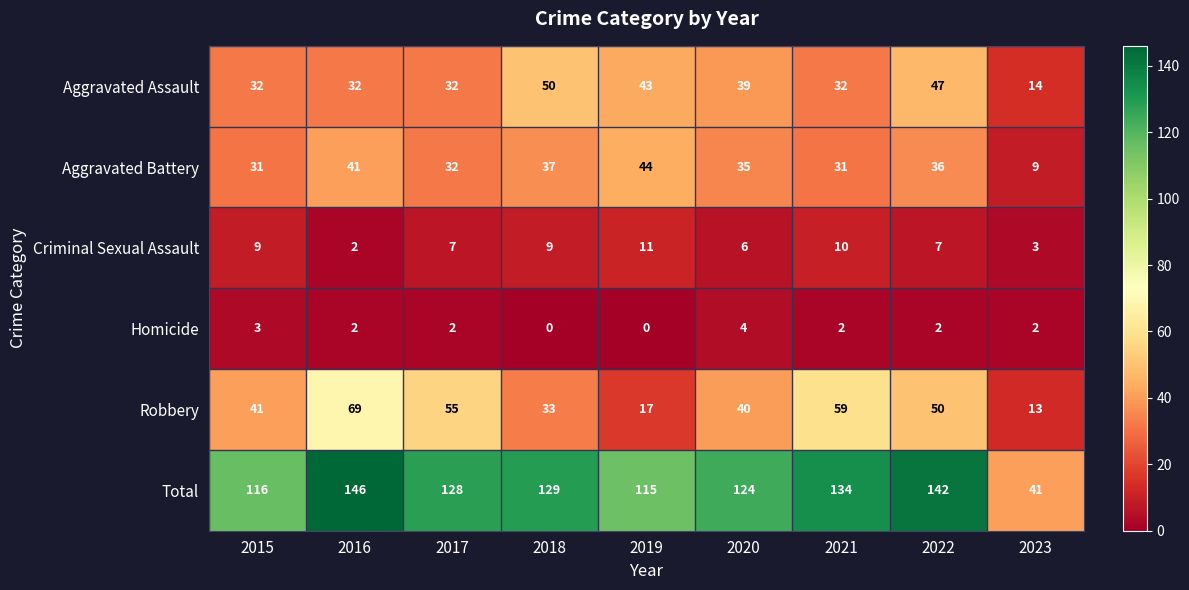

At how many categories does at least one series exceed 88?

8